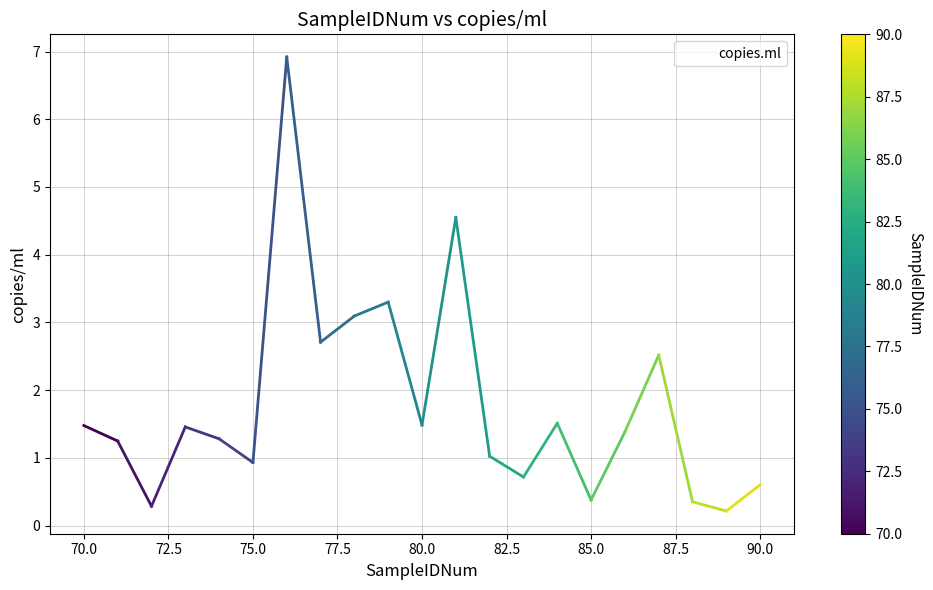

What is the maximum value shown in the chart?

6.9